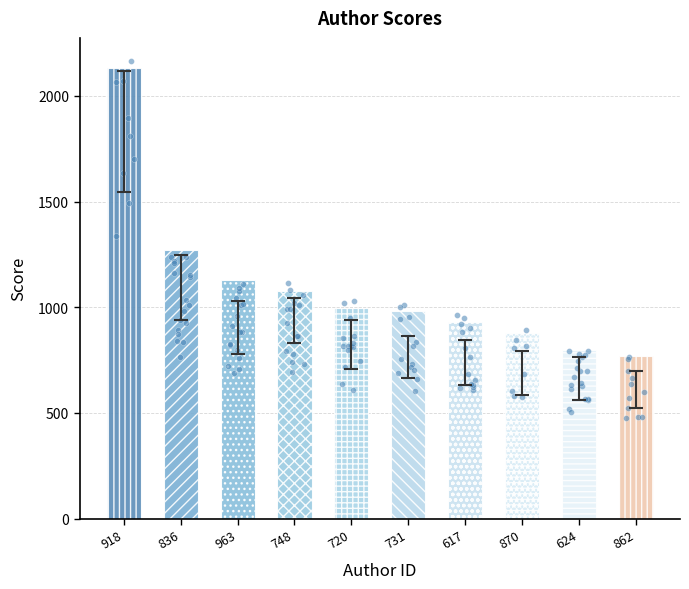

What is the change in value from 918 to 862?

-1359.0